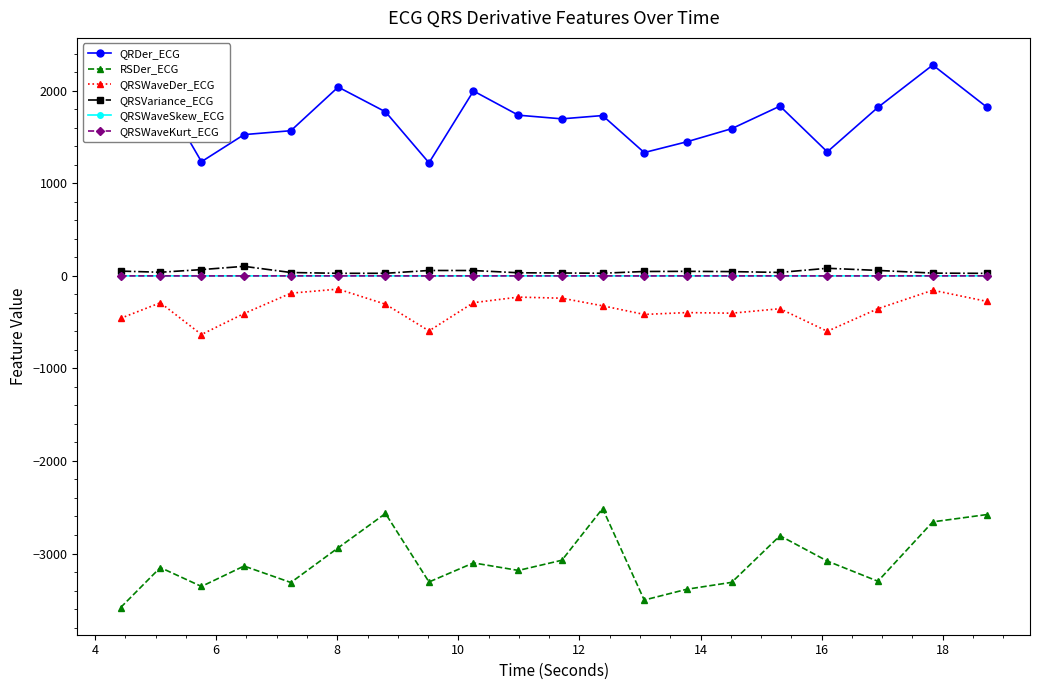

Is this an area chart (filled region under the line)?

No